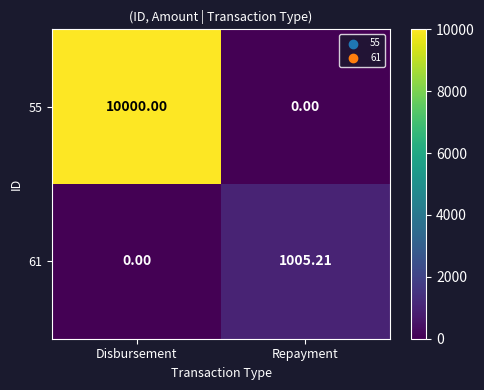

Rank the series by their average value, from lowest to highest.

61, 55